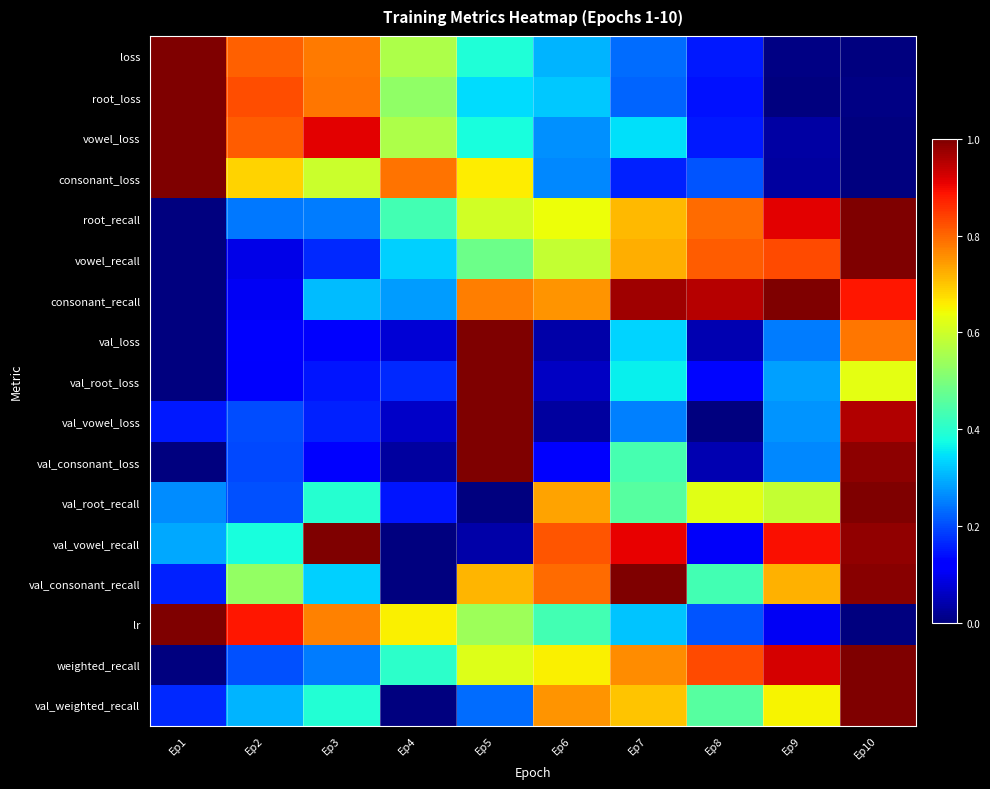

Reading left to right, transcribe all the data shown in this chart.

loss: Ep1=1.0	Ep2=0.8	Ep3=0.8	Ep4=0.6	Ep5=0.4	Ep6=0.3	Ep7=0.2	Ep8=0.1	Ep9=0.0	Ep10=0.0
root_loss: Ep1=1.0	Ep2=0.8	Ep3=0.8	Ep4=0.5	Ep5=0.3	Ep6=0.3	Ep7=0.2	Ep8=0.1	Ep9=0.0	Ep10=0.0
vowel_loss: Ep1=1.0	Ep2=0.8	Ep3=0.9	Ep4=0.6	Ep5=0.4	Ep6=0.3	Ep7=0.3	Ep8=0.1	Ep9=0.0	Ep10=0.0
consonant_loss: Ep1=1.0	Ep2=0.7	Ep3=0.6	Ep4=0.8	Ep5=0.7	Ep6=0.3	Ep7=0.2	Ep8=0.2	Ep9=0.0	Ep10=0.0
root_recall: Ep1=0.0	Ep2=0.2	Ep3=0.2	Ep4=0.4	Ep5=0.6	Ep6=0.6	Ep7=0.7	Ep8=0.8	Ep9=0.9	Ep10=1.0
vowel_recall: Ep1=0.0	Ep2=0.1	Ep3=0.2	Ep4=0.3	Ep5=0.5	Ep6=0.6	Ep7=0.7	Ep8=0.8	Ep9=0.8	Ep10=1.0
consonant_recall: Ep1=0.0	Ep2=0.1	Ep3=0.3	Ep4=0.3	Ep5=0.8	Ep6=0.8	Ep7=1.0	Ep8=1.0	Ep9=1.0	Ep10=0.9
val_loss: Ep1=0.0	Ep2=0.1	Ep3=0.1	Ep4=0.1	Ep5=1.0	Ep6=0.0	Ep7=0.3	Ep8=0.0	Ep9=0.2	Ep10=0.8
val_root_loss: Ep1=0.0	Ep2=0.1	Ep3=0.1	Ep4=0.2	Ep5=1.0	Ep6=0.1	Ep7=0.4	Ep8=0.1	Ep9=0.3	Ep10=0.6
val_vowel_loss: Ep1=0.2	Ep2=0.2	Ep3=0.2	Ep4=0.1	Ep5=1.0	Ep6=0.0	Ep7=0.3	Ep8=0.0	Ep9=0.3	Ep10=1.0
val_consonant_loss: Ep1=0.0	Ep2=0.2	Ep3=0.1	Ep4=0.0	Ep5=1.0	Ep6=0.1	Ep7=0.4	Ep8=0.0	Ep9=0.3	Ep10=1.0
val_root_recall: Ep1=0.3	Ep2=0.2	Ep3=0.4	Ep4=0.1	Ep5=0.0	Ep6=0.7	Ep7=0.5	Ep8=0.6	Ep9=0.6	Ep10=1.0
val_vowel_recall: Ep1=0.3	Ep2=0.4	Ep3=1.0	Ep4=0.0	Ep5=0.0	Ep6=0.8	Ep7=0.9	Ep8=0.1	Ep9=0.9	Ep10=1.0
val_consonant_recall: Ep1=0.2	Ep2=0.5	Ep3=0.3	Ep4=0.0	Ep5=0.7	Ep6=0.8	Ep7=1.0	Ep8=0.4	Ep9=0.7	Ep10=1.0
lr: Ep1=1.0	Ep2=0.9	Ep3=0.8	Ep4=0.7	Ep5=0.5	Ep6=0.4	Ep7=0.3	Ep8=0.2	Ep9=0.1	Ep10=0.0
weighted_recall: Ep1=0.0	Ep2=0.2	Ep3=0.2	Ep4=0.4	Ep5=0.6	Ep6=0.7	Ep7=0.8	Ep8=0.8	Ep9=0.9	Ep10=1.0
val_weighted_recall: Ep1=0.2	Ep2=0.3	Ep3=0.4	Ep4=0.0	Ep5=0.2	Ep6=0.8	Ep7=0.7	Ep8=0.5	Ep9=0.7	Ep10=1.0